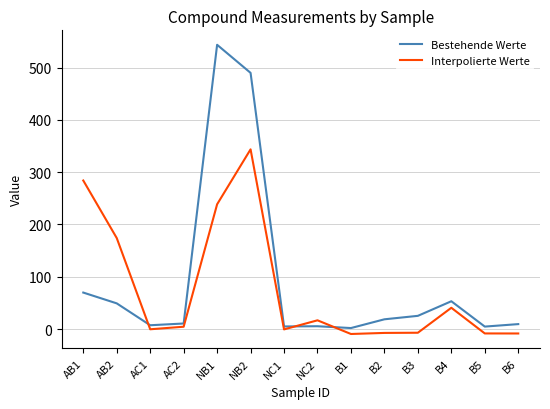

What position from the right is AB2?

13